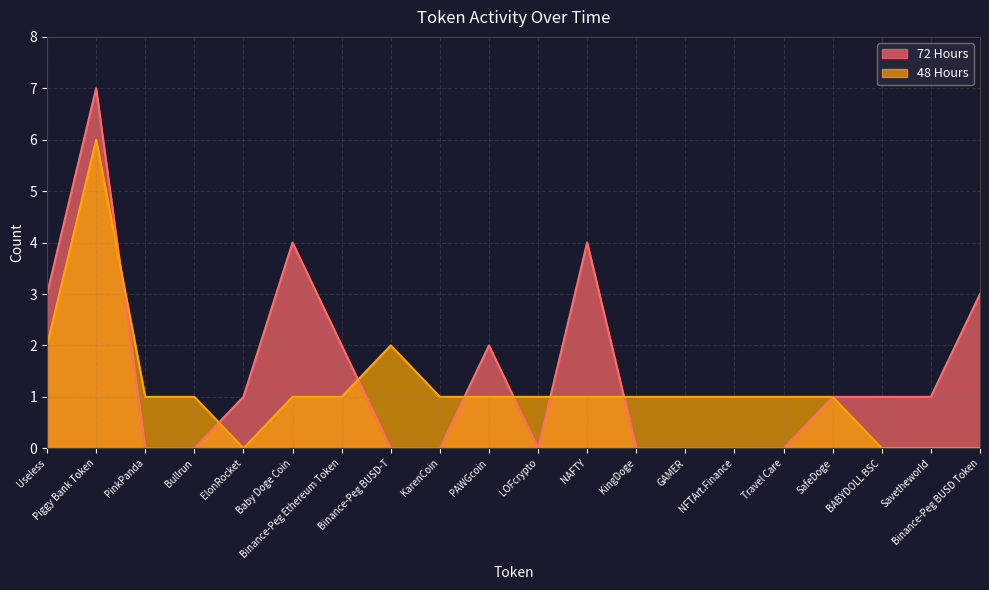

What position from the right is LOFcrypto?

10